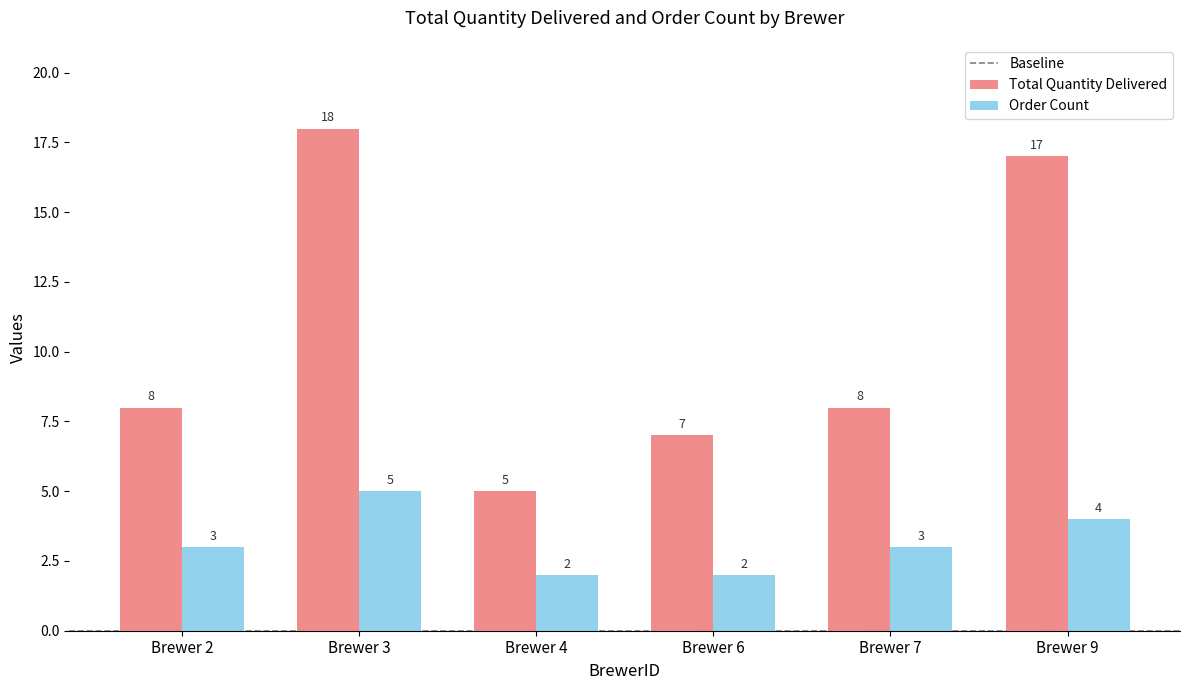

Which category has the highest value across all series?

Brewer 3